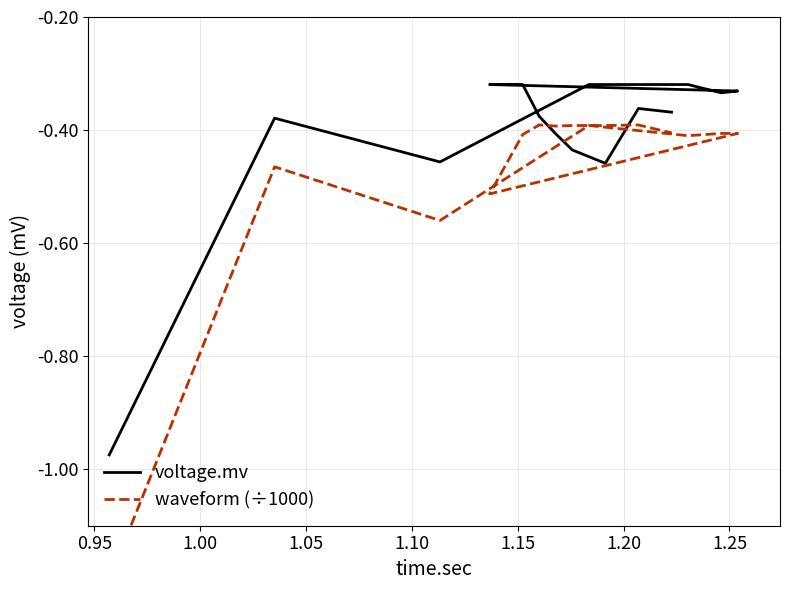

Which series has the largest range (max minus min)?

waveform (÷1000)